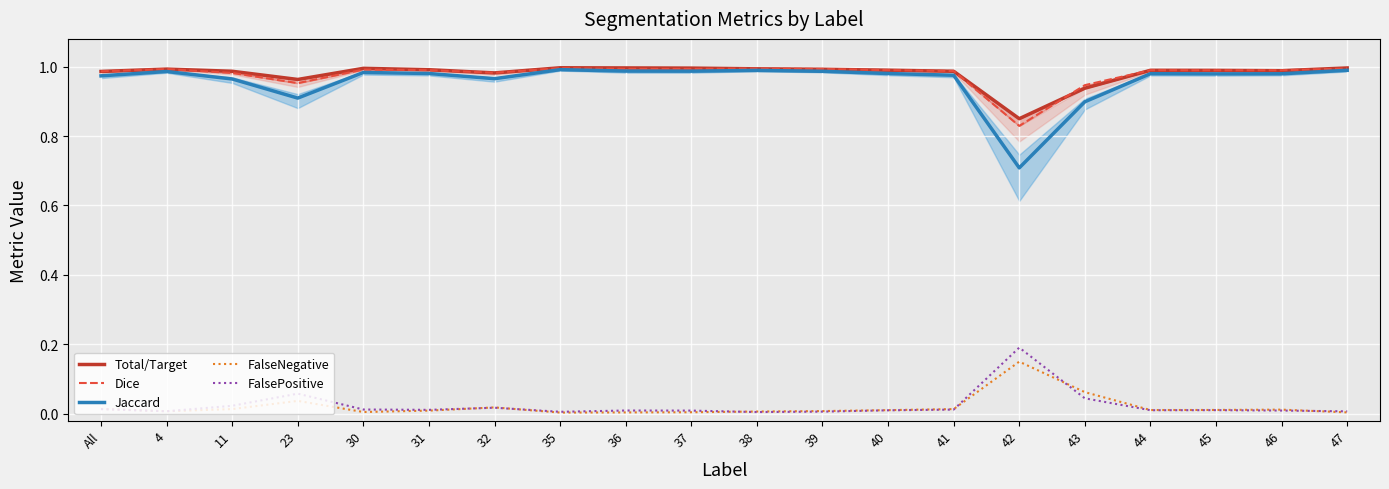

Which series has the largest range (max minus min)?

Jaccard